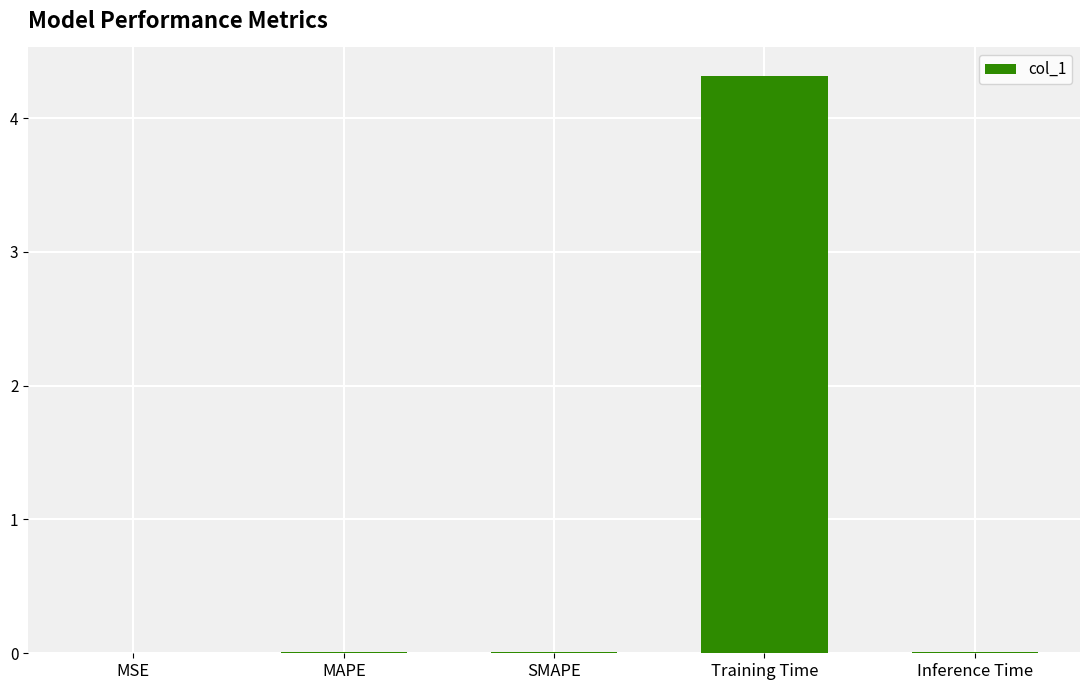

What is the approximate value at Training Time?

4.3